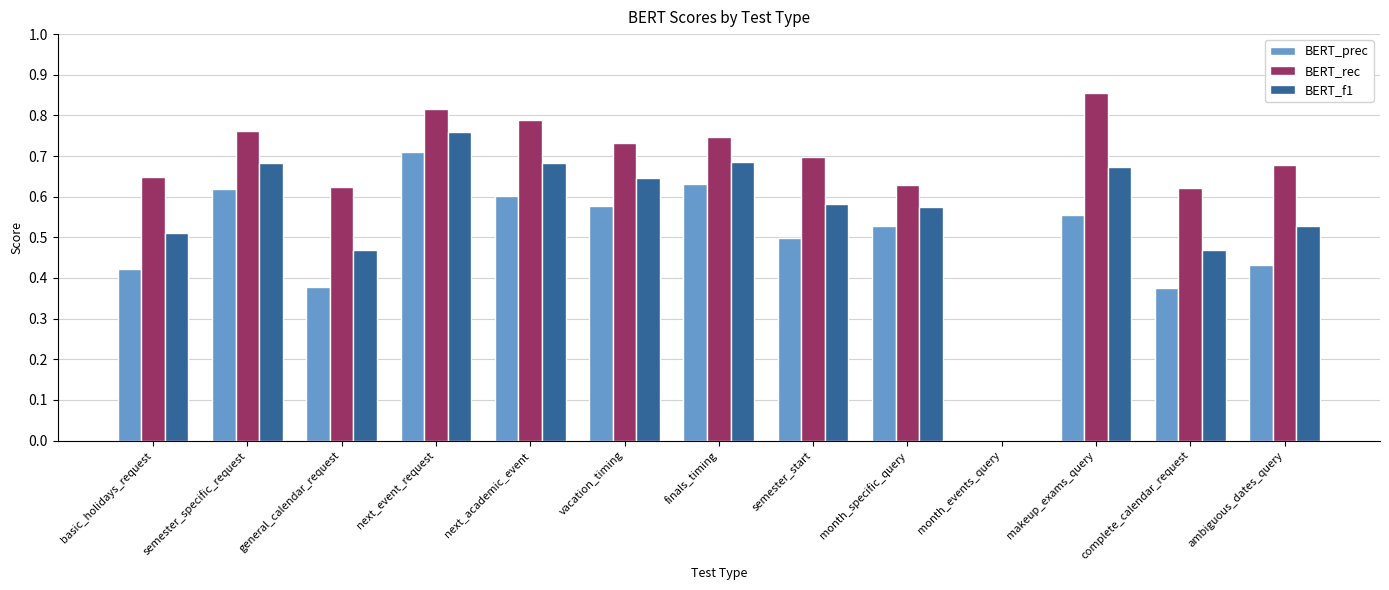

The value of BERT_prec at month_specific_query is 0.5. True or false?

True